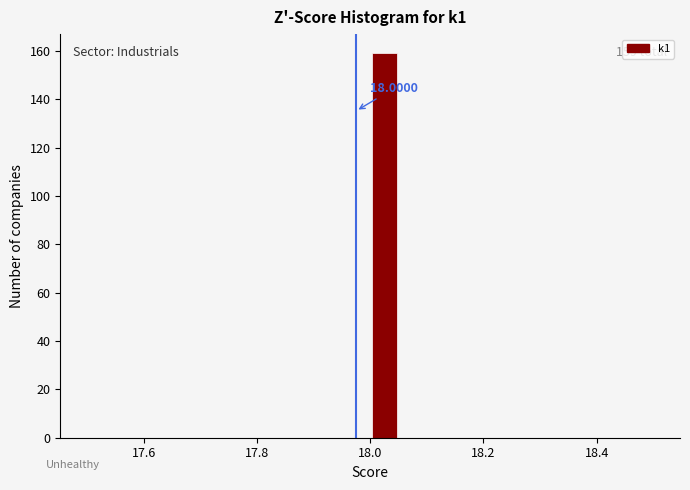

Read against the x-axis, roughly where is the centre of the tallest bar?

18.02